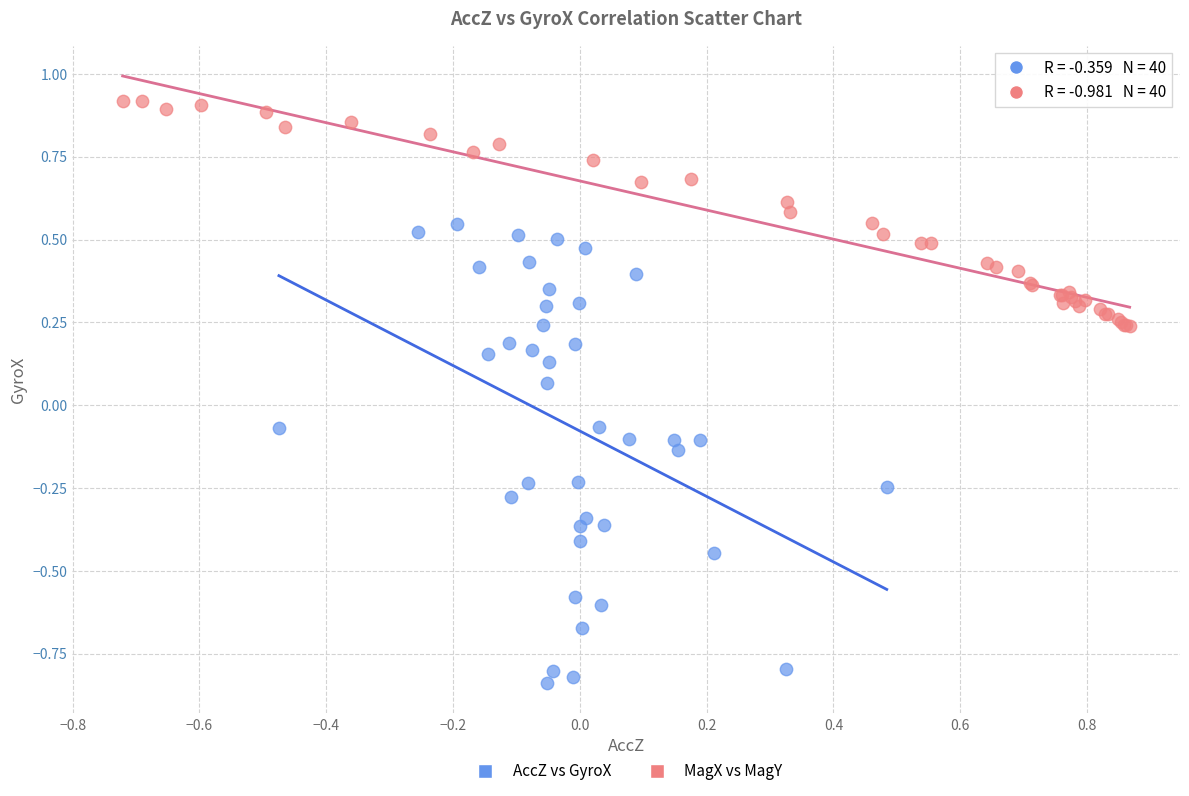

Which series has the widest spread of Y values?

AccZ vs GyroX